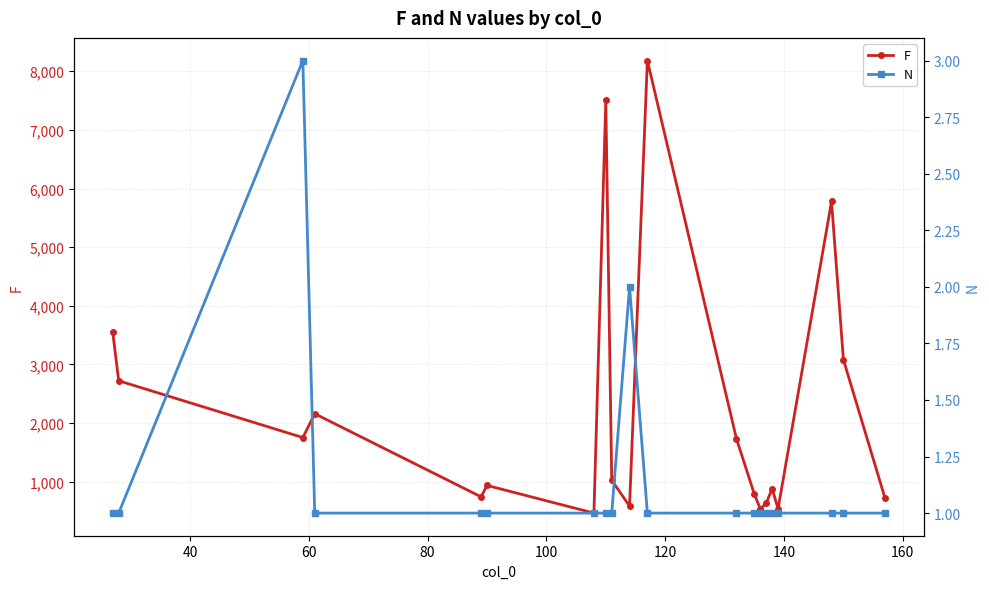

How many data points in F are above 1025?

9